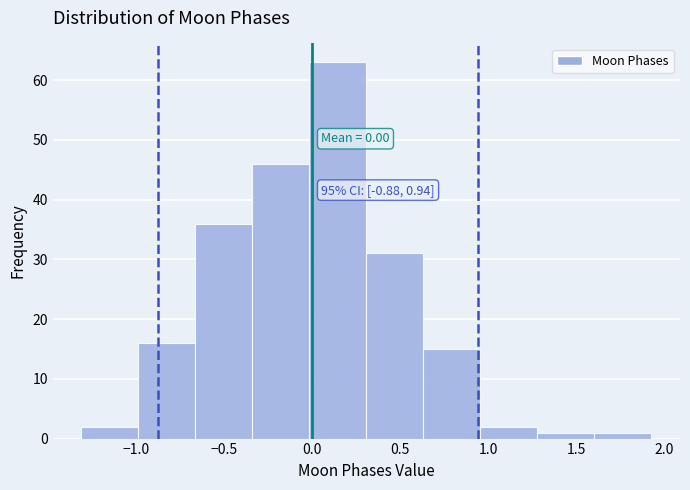

Which range on the x-axis has the tallest bar?

0.00 to 0.30